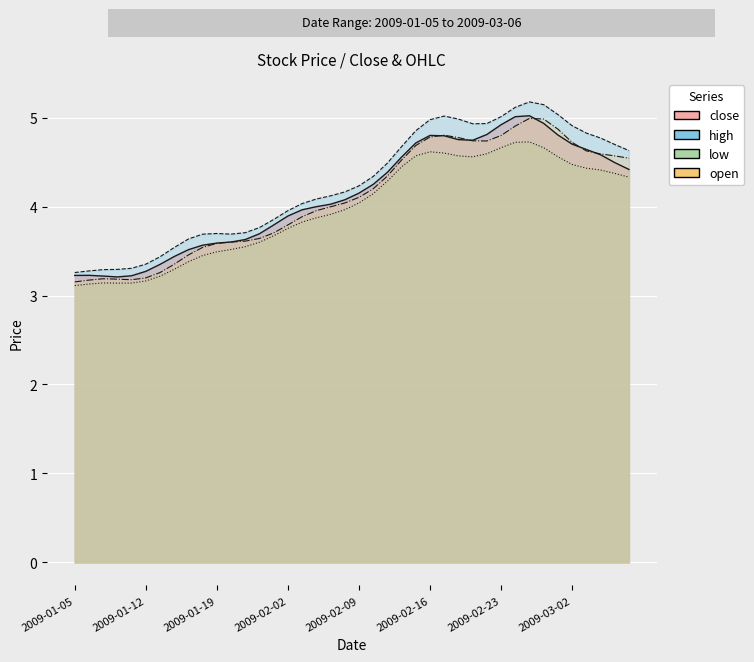

What is the label of the 31st point from the right?

9